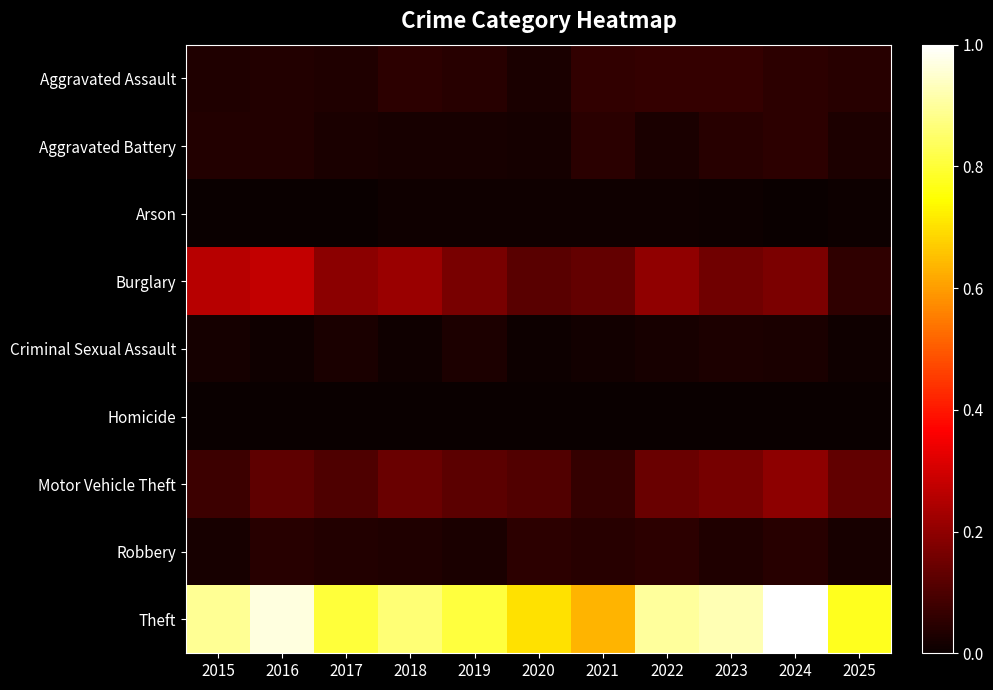

Reading left to right, extract all data points from this chart.

Aggravated Assault: 2015=0.0	2016=0.0	2017=0.0	2018=0.1	2019=0.0	2020=0.0	2021=0.1	2022=0.1	2023=0.1	2024=0.1	2025=0.0
Aggravated Battery: 2015=0.0	2016=0.0	2017=0.0	2018=0.0	2019=0.0	2020=0.0	2021=0.0	2022=0.0	2023=0.0	2024=0.1	2025=0.0
Arson: 2015=0.0	2016=0.0	2017=0.0	2018=0.0	2019=0.0	2020=0.0	2021=0.0	2022=0.0	2023=0.0	2024=0.0	2025=0.0
Burglary: 2015=0.3	2016=0.3	2017=0.2	2018=0.2	2019=0.2	2020=0.1	2021=0.1	2022=0.2	2023=0.2	2024=0.2	2025=0.1
Criminal Sexual Assault: 2015=0.0	2016=0.0	2017=0.0	2018=0.0	2019=0.0	2020=0.0	2021=0.0	2022=0.0	2023=0.0	2024=0.0	2025=0.0
Homicide: 2015=0.0	2016=0.0	2017=0.0	2018=0.0	2019=0.0	2020=0.0	2021=0.0	2022=0.0	2023=0.0	2024=0.0	2025=0.0
Motor Vehicle Theft: 2015=0.1	2016=0.1	2017=0.1	2018=0.1	2019=0.1	2020=0.1	2021=0.1	2022=0.1	2023=0.2	2024=0.2	2025=0.1
Robbery: 2015=0.0	2016=0.0	2017=0.0	2018=0.0	2019=0.0	2020=0.1	2021=0.0	2022=0.1	2023=0.0	2024=0.0	2025=0.0
Theft: 2015=0.9	2016=1.0	2017=0.8	2018=0.9	2019=0.8	2020=0.7	2021=0.6	2022=0.9	2023=0.9	2024=1.0	2025=0.8